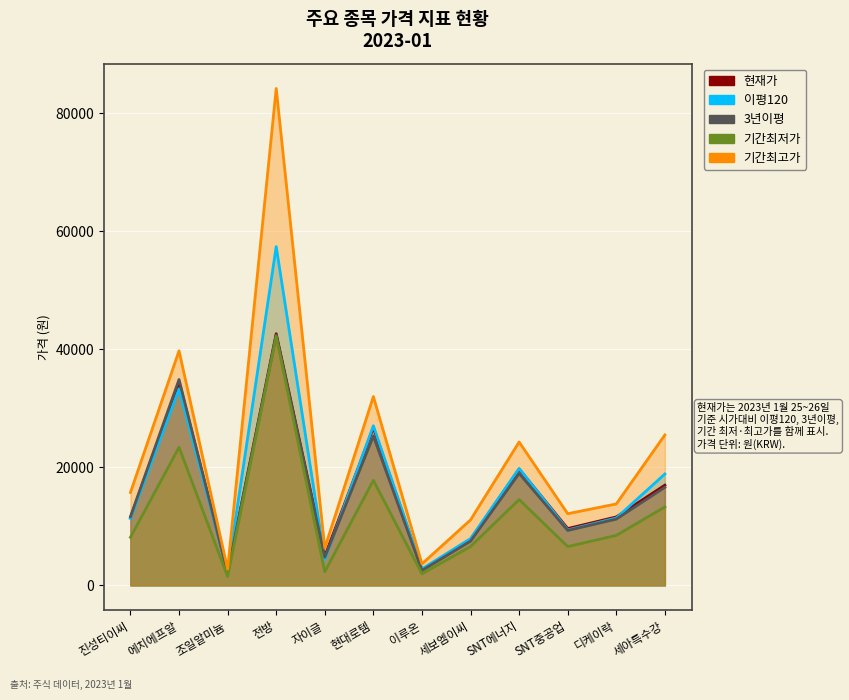

True or false: 기간최고가 and 기간최저가 cross at least once.

False